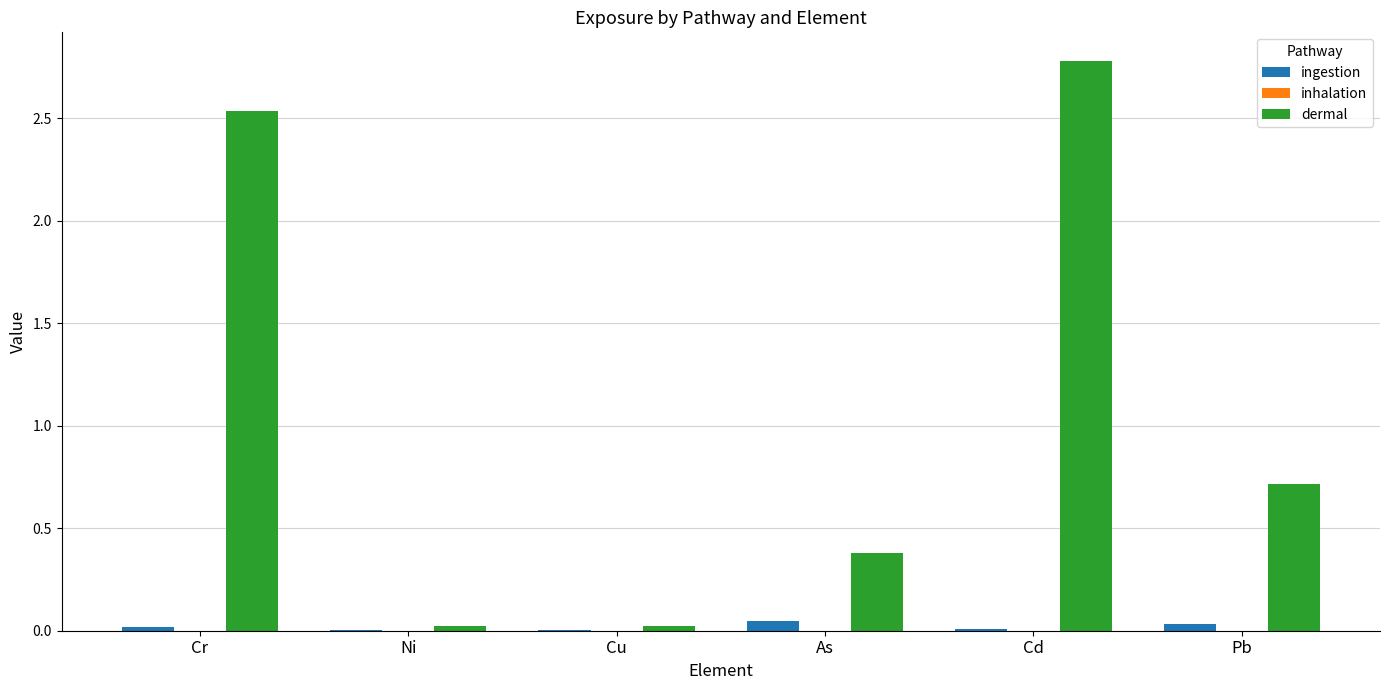

Which series has the largest total across all categories?

dermal